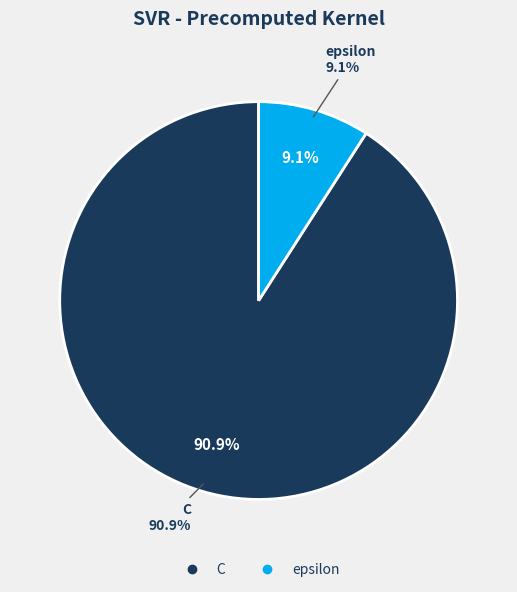

Which has a higher value, C or epsilon?

C